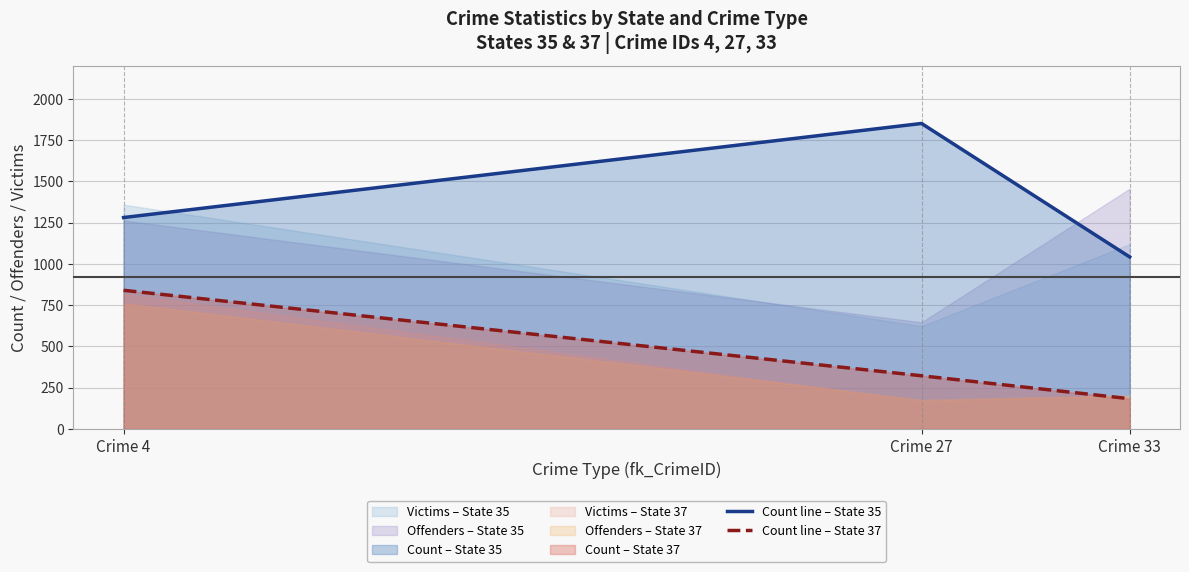

What is the difference between the Count line – State 35 values at Crime 33 and Crime 27?

809